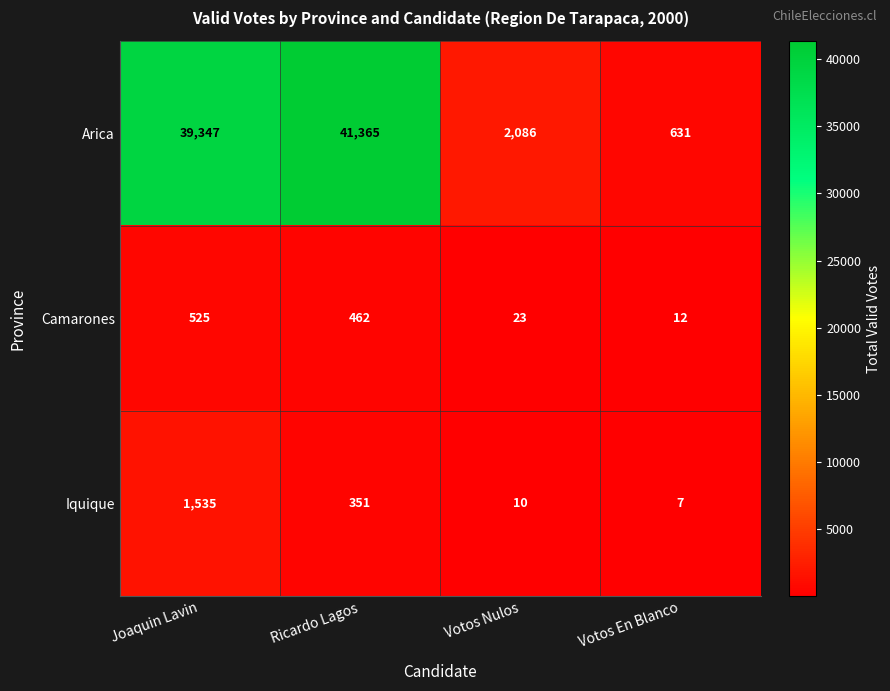

What is the sum of all Iquique values?

1903